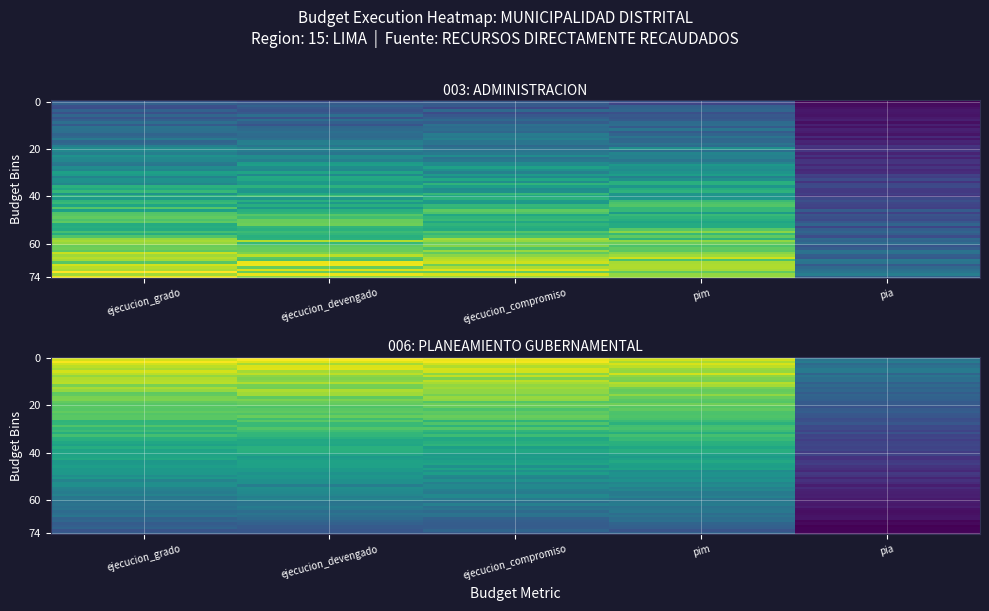

How many values in the 003: ADMINISTRACION series are below 81192?

2